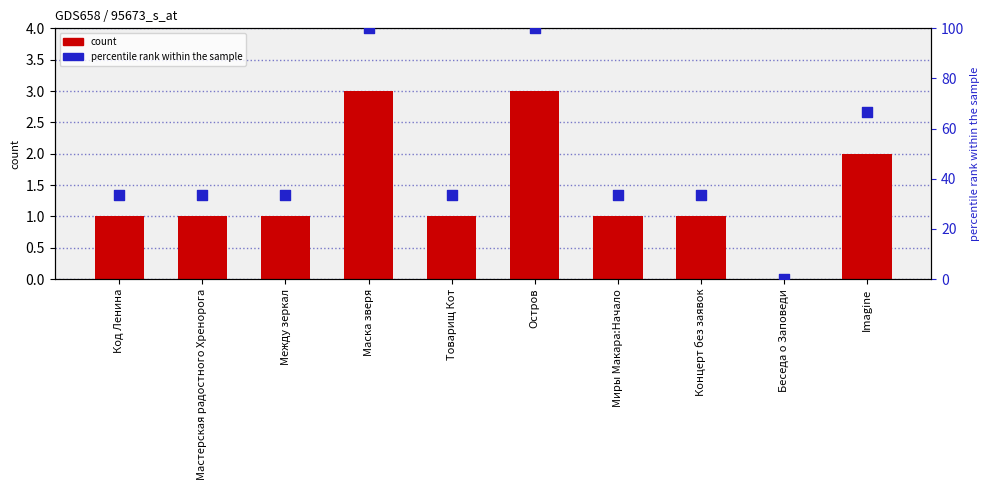

Is the value of count at Миры Макара:Начало greater than the value of percentile rank within the sample at Концерт без заявок?

No